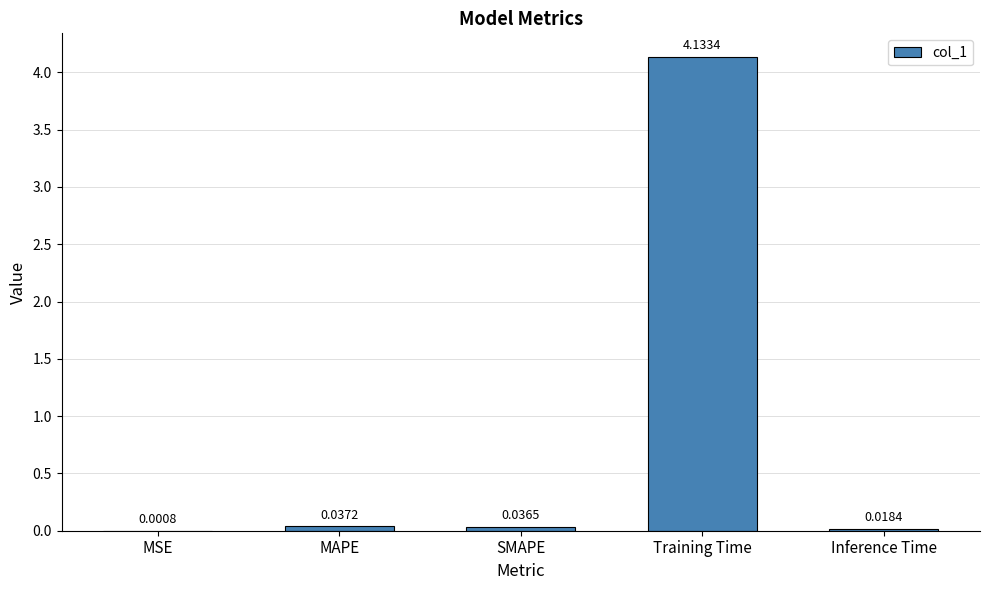

What is the sum of all values?

4.2